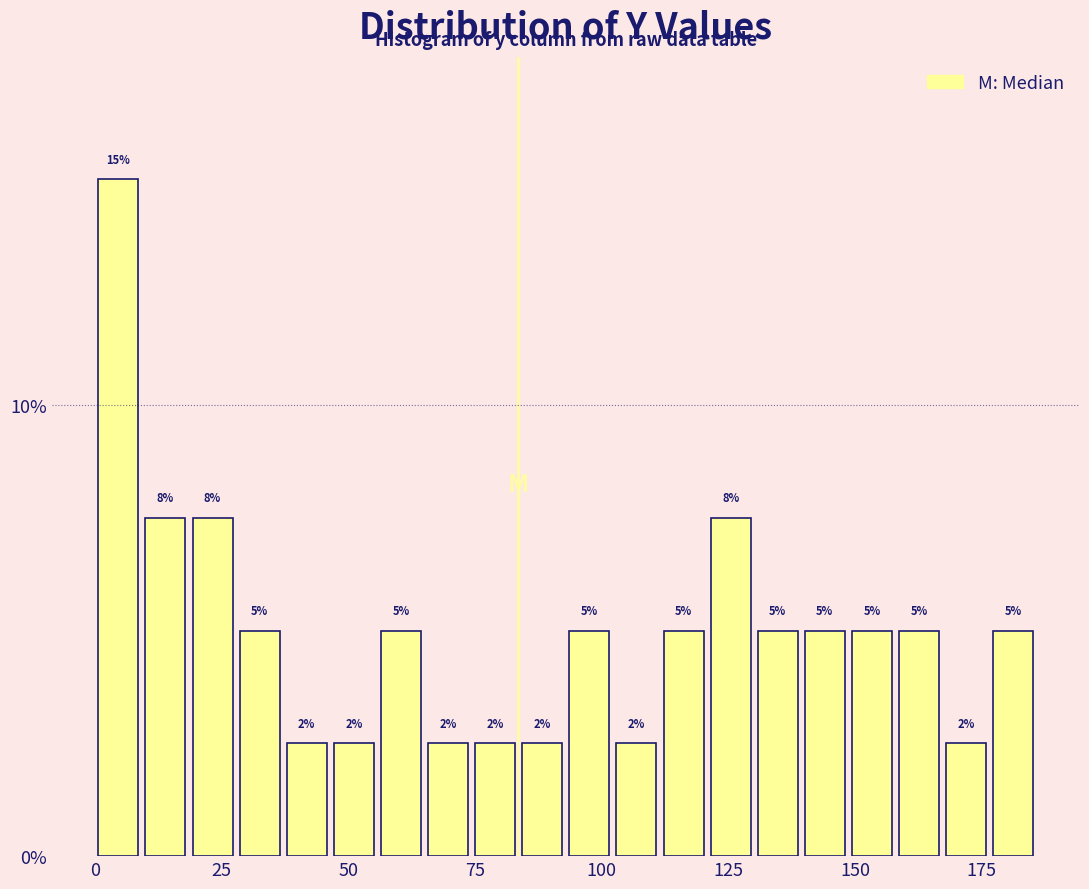

Read against the x-axis, roughly where is the centre of the tallest bar?

5